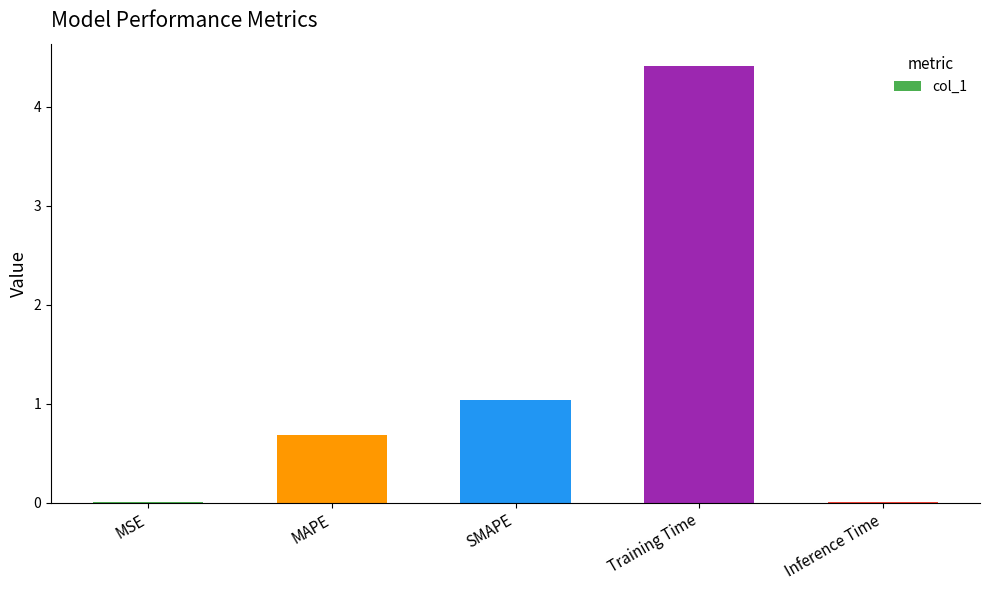

The chart shows a value of 1.4 at SMAPE. True or false?

False